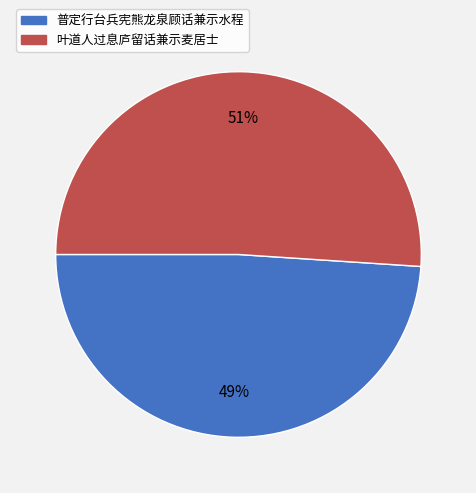

What is the majority slice?

叶道人过息庐留话兼示麦居士